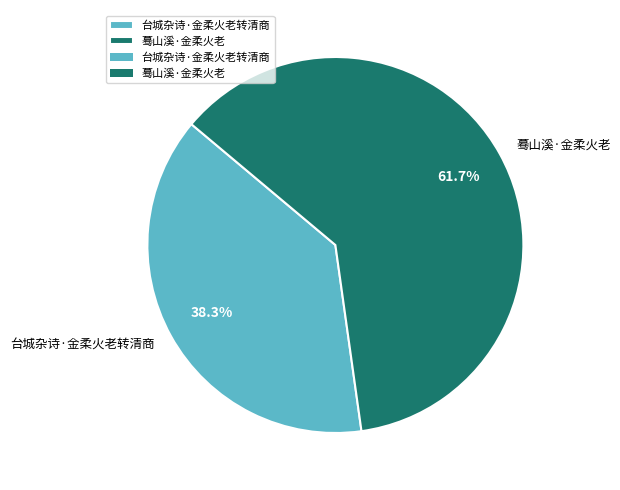

Which has a higher value, 蓦山溪·金柔火老 or 台城杂诗·金柔火老转清商?

蓦山溪·金柔火老